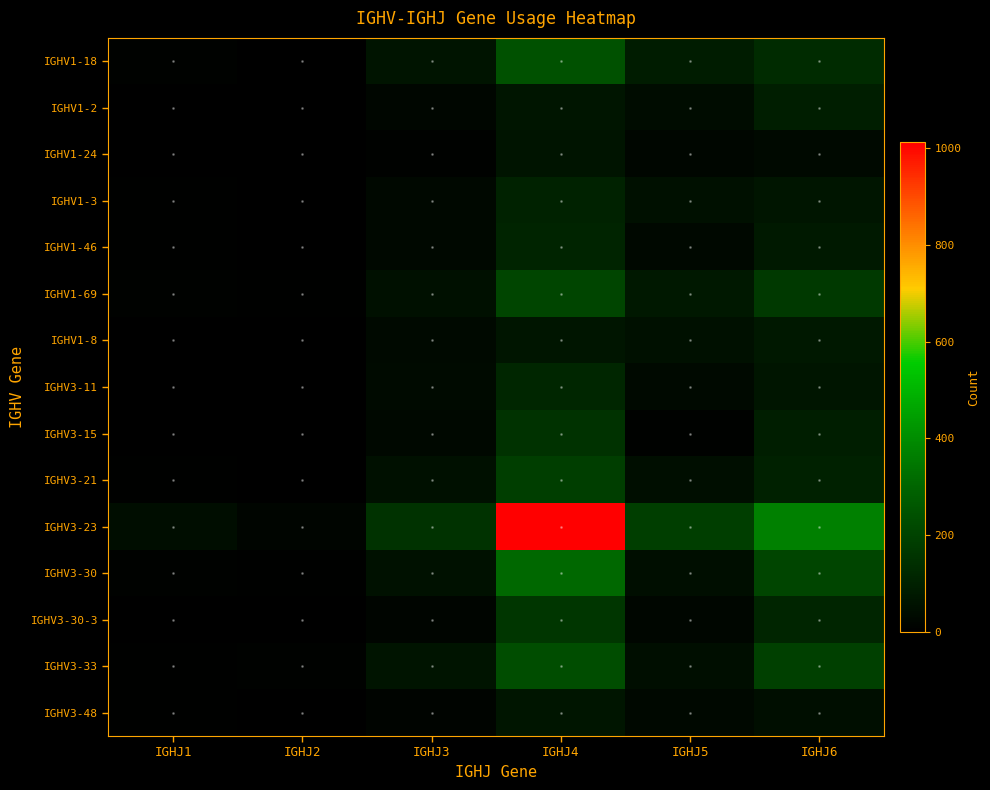

What is the spread (max minus min) of values at IGHJ6?

340